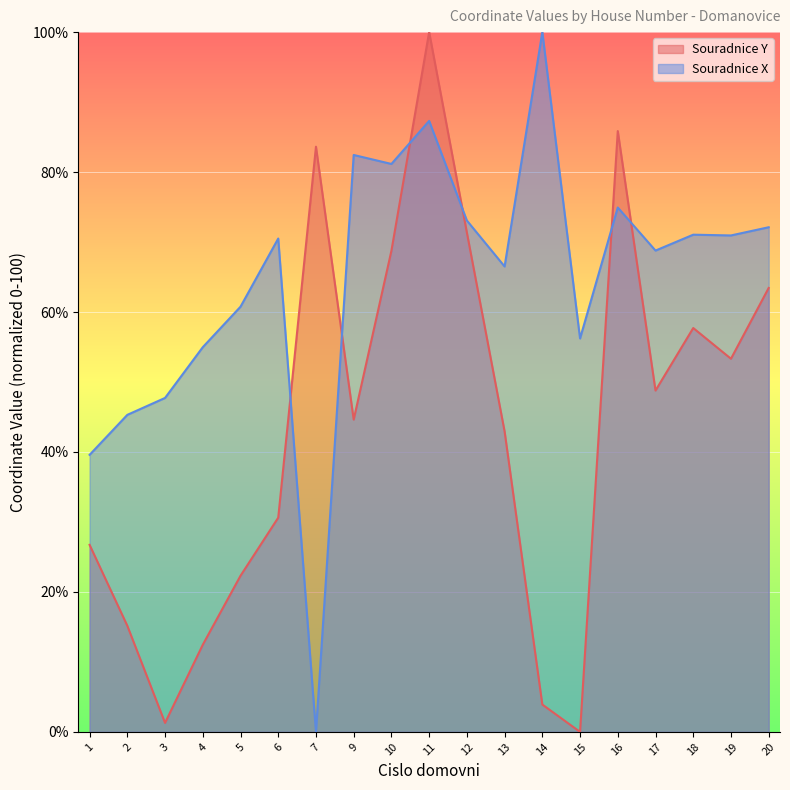

Reading right to left, extract all data points from this chart.

Souradnice Y: 20=63.4	19=53.3	18=57.7	17=48.8	16=85.9	15=0.0	14=3.9	13=42.9	12=71.4	11=100.0	10=68.8	9=44.6	7=83.6	6=30.6	5=22.3	4=12.5	3=1.3	2=15.2	1=26.7
Souradnice X: 20=72.1	19=70.9	18=71.1	17=68.8	16=74.9	15=56.2	14=100.0	13=66.5	12=73.1	11=87.3	10=81.2	9=82.4	7=0.0	6=70.5	5=60.8	4=55.0	3=47.7	2=45.3	1=39.6